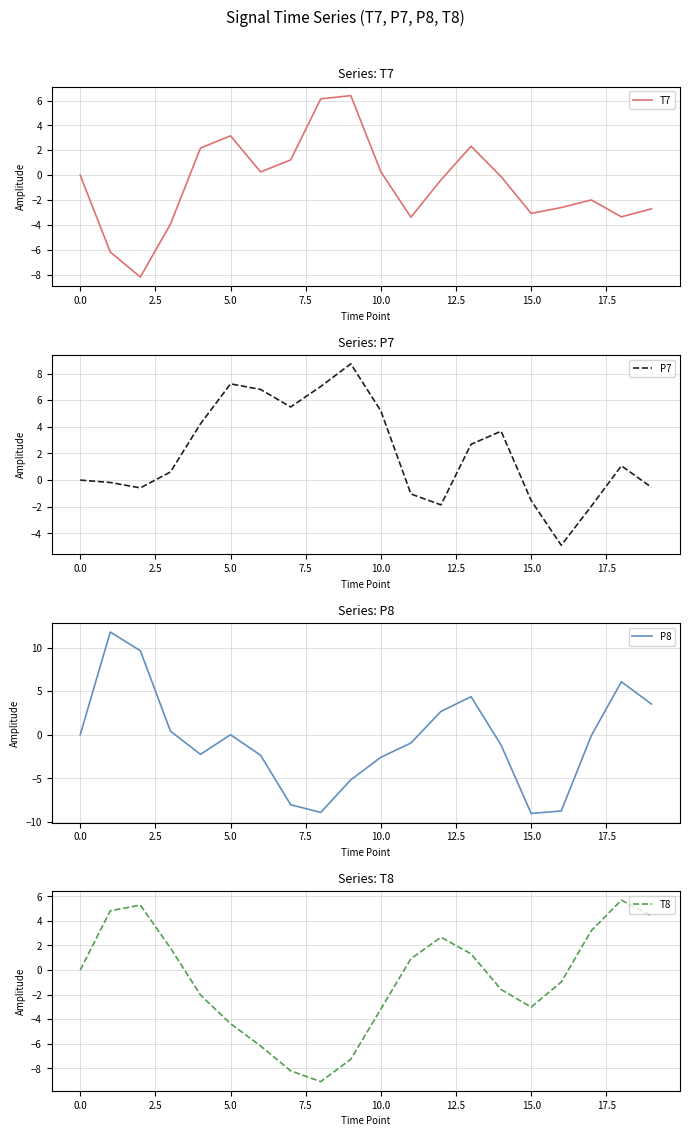

The value of P7 at 14 is 4.9. True or false?

False